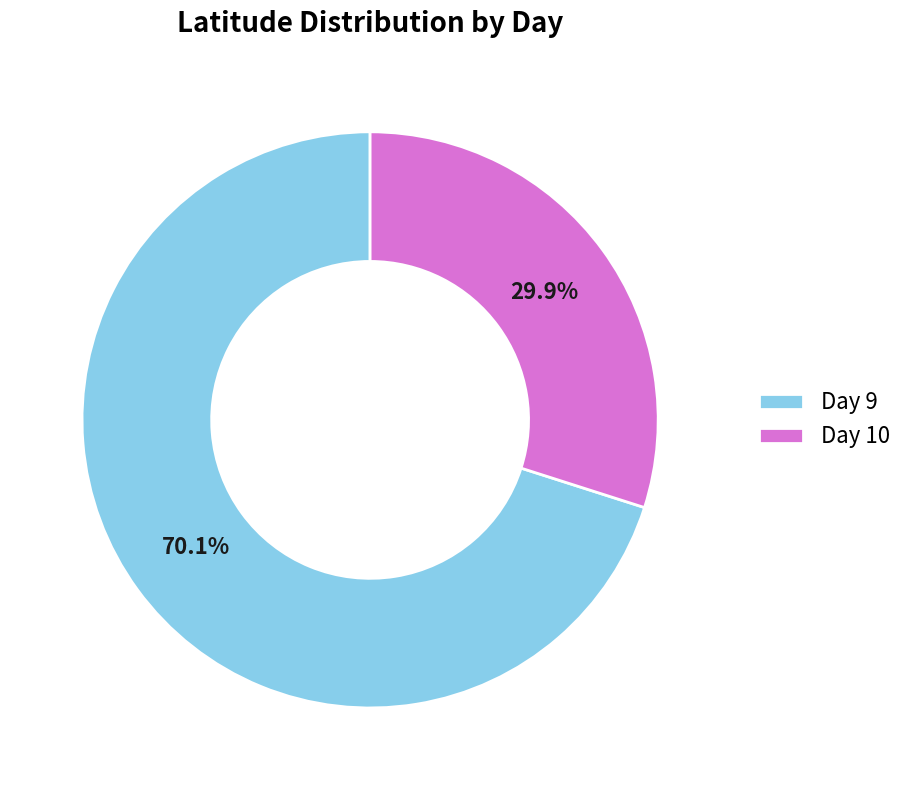

What is the smallest slice in the pie chart?

Day 10